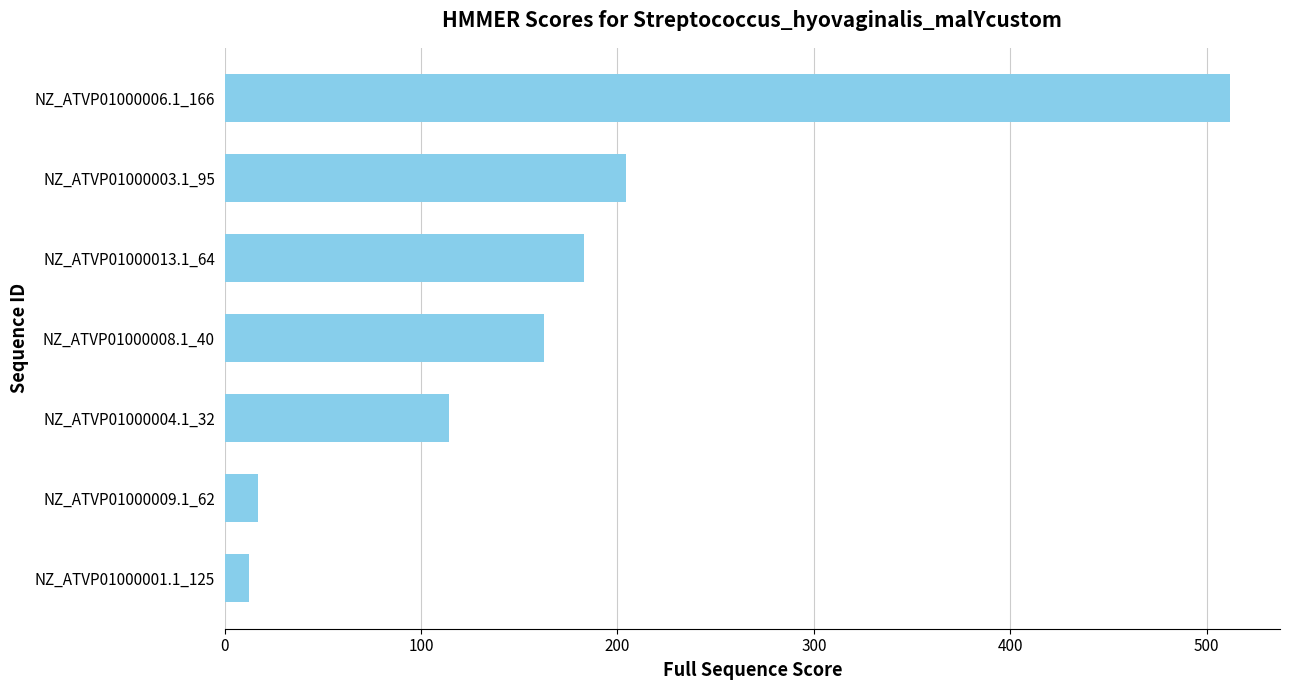

How many data points does each series have?

7